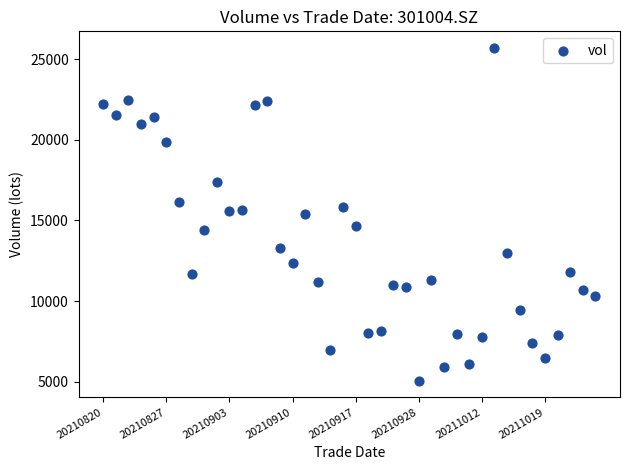

Count the number of points in this scatter plot.

40